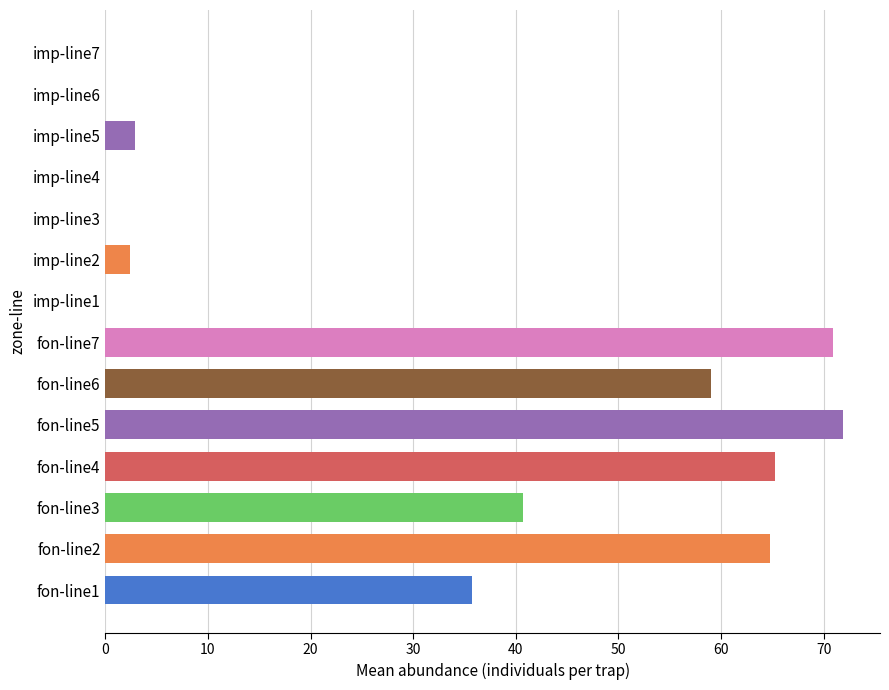

True or false: the data shows 0.0 at imp-line6.

True